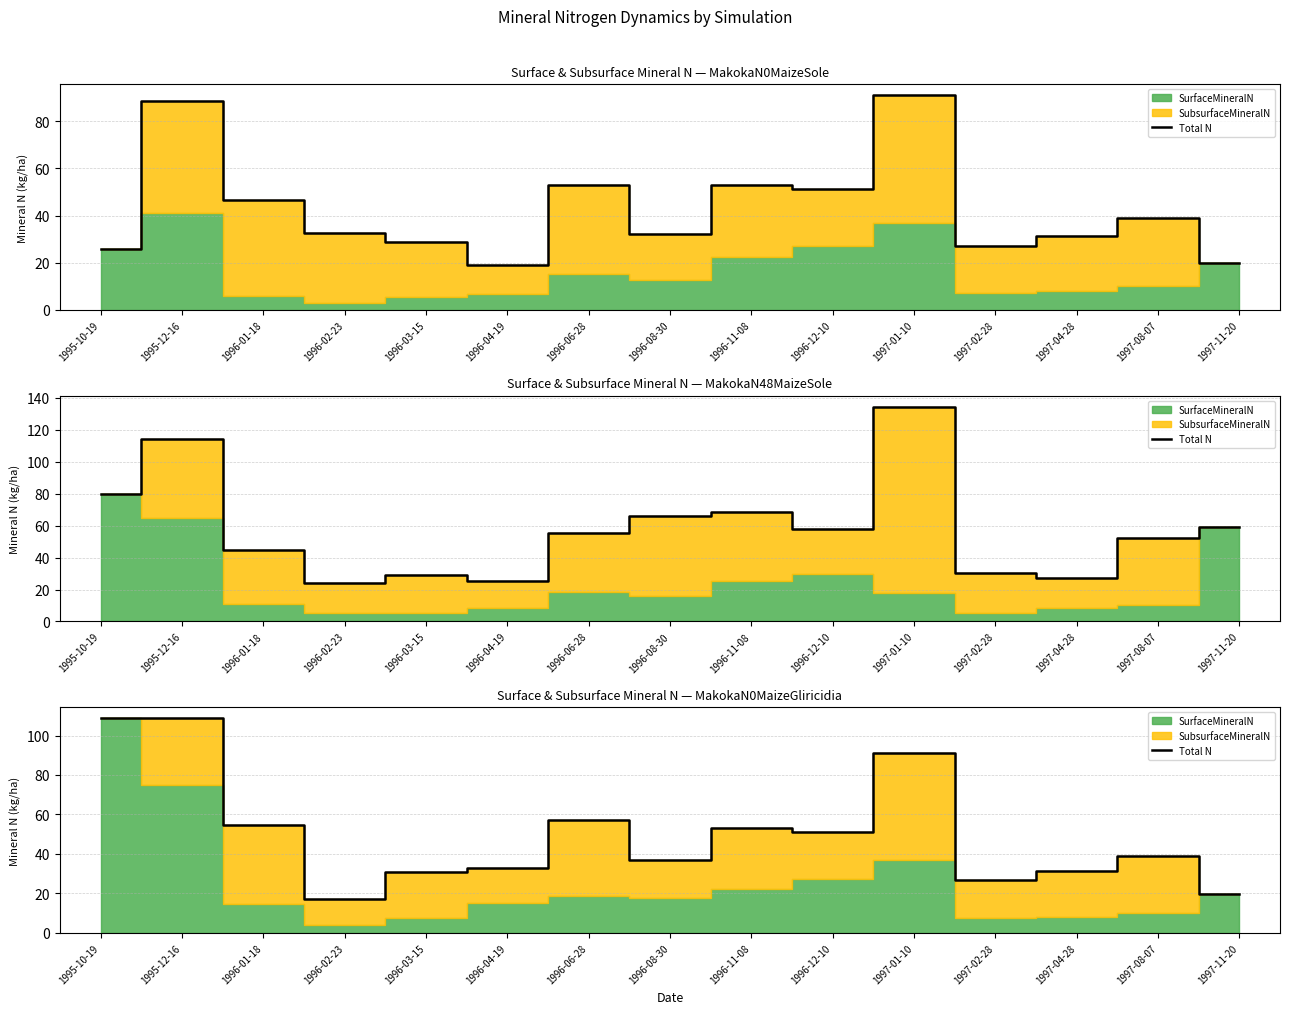

At which category does the data reach its first local peak?

1996-06-28